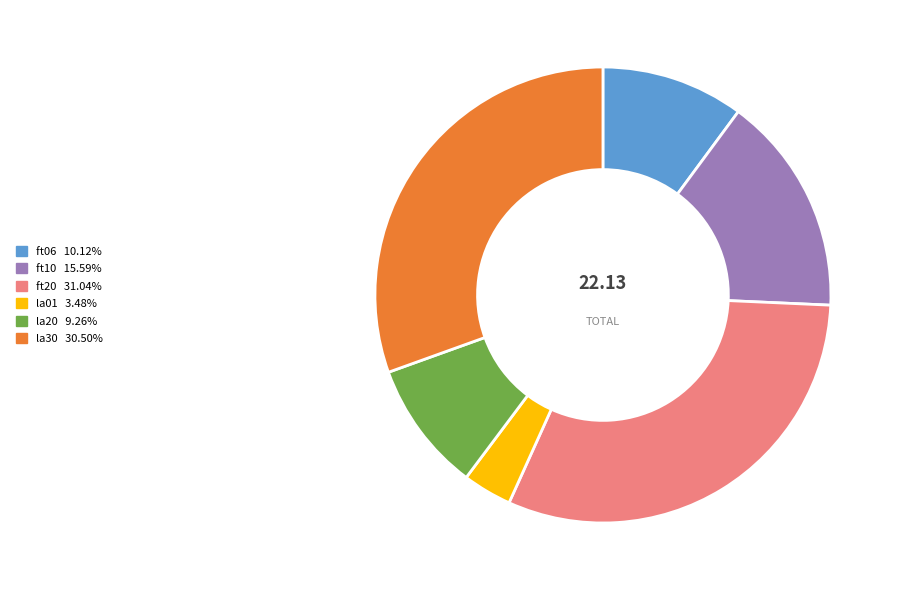

Do la20 9.26% and ft20 31.04% together represent more than half of the pie?

No